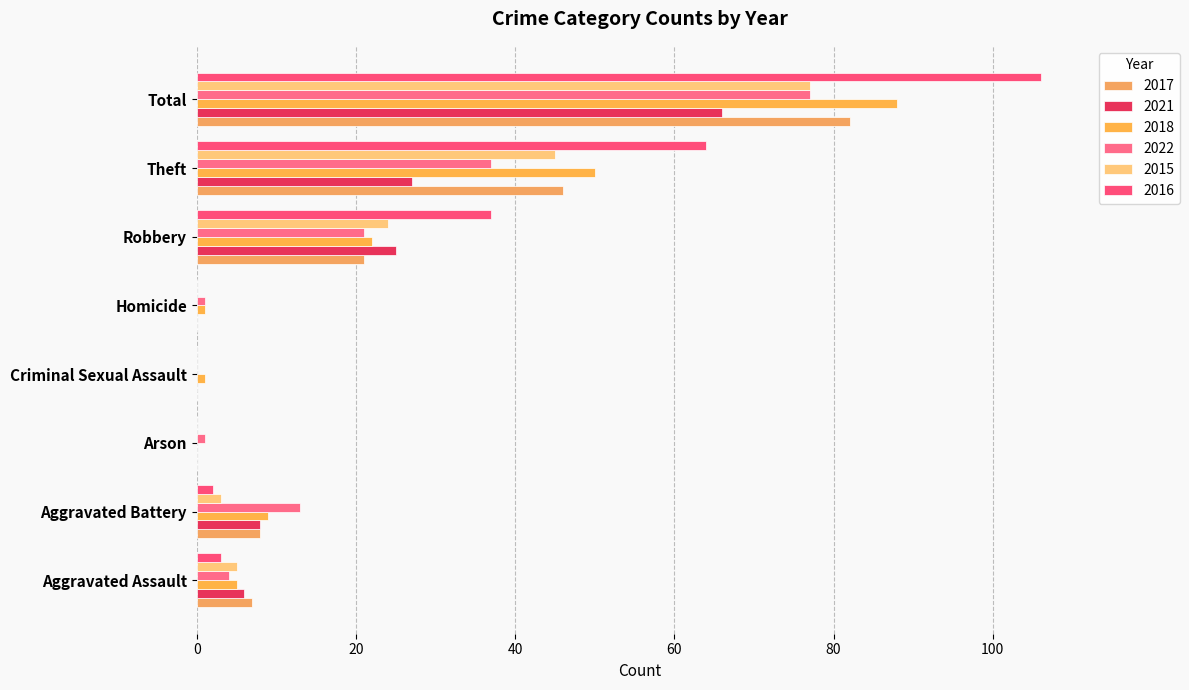

Reading left to right, list all the values displayed in this chart.

2017: 7	8	0	0	0	21	46	82
2021: 6	8	0	0	0	25	27	66
2018: 5	9	0	1	1	22	50	88
2022: 4	13	1	0	1	21	37	77
2015: 5	3	0	0	0	24	45	77
2016: 3	2	0	0	0	37	64	106